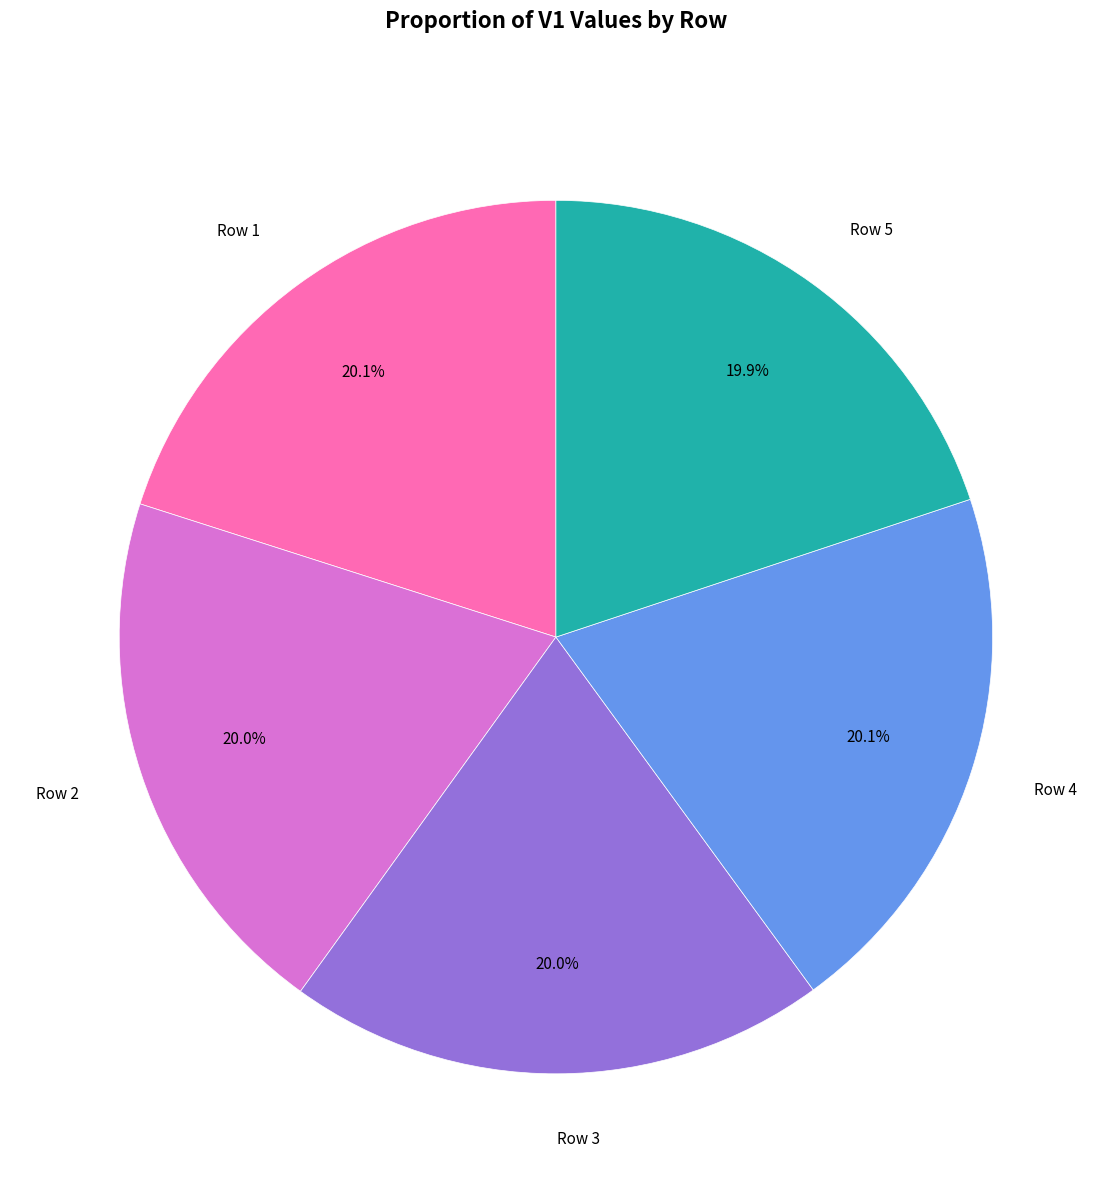

Is there a majority slice in this chart?

No